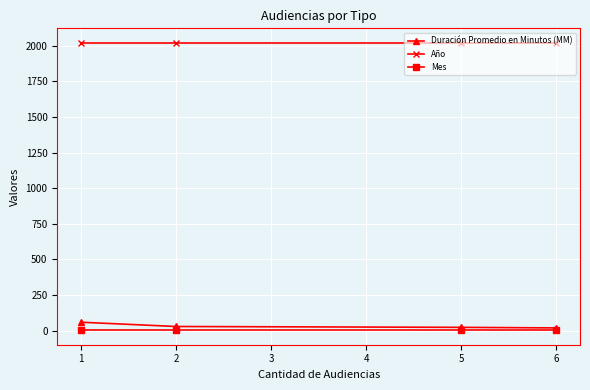

What is the highest value of the Duración Promedio en Minutos (MM) series?

59